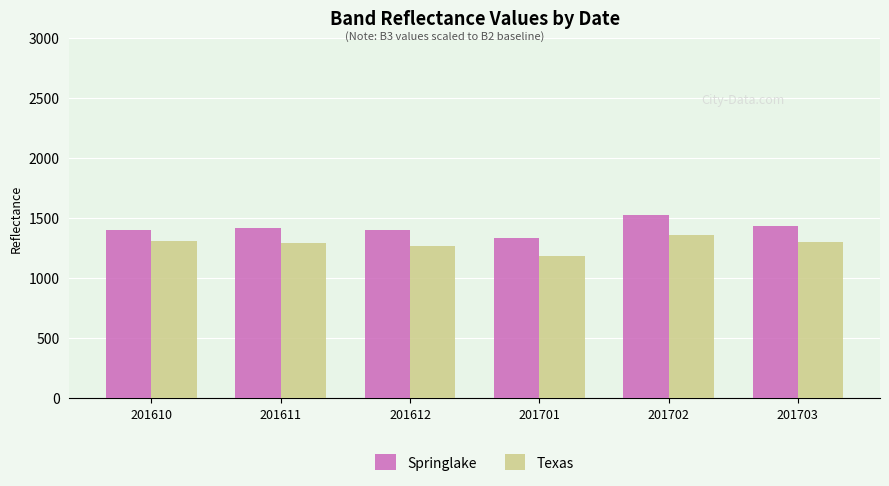

Is it true that Texas equals 1288 at 201611?

True